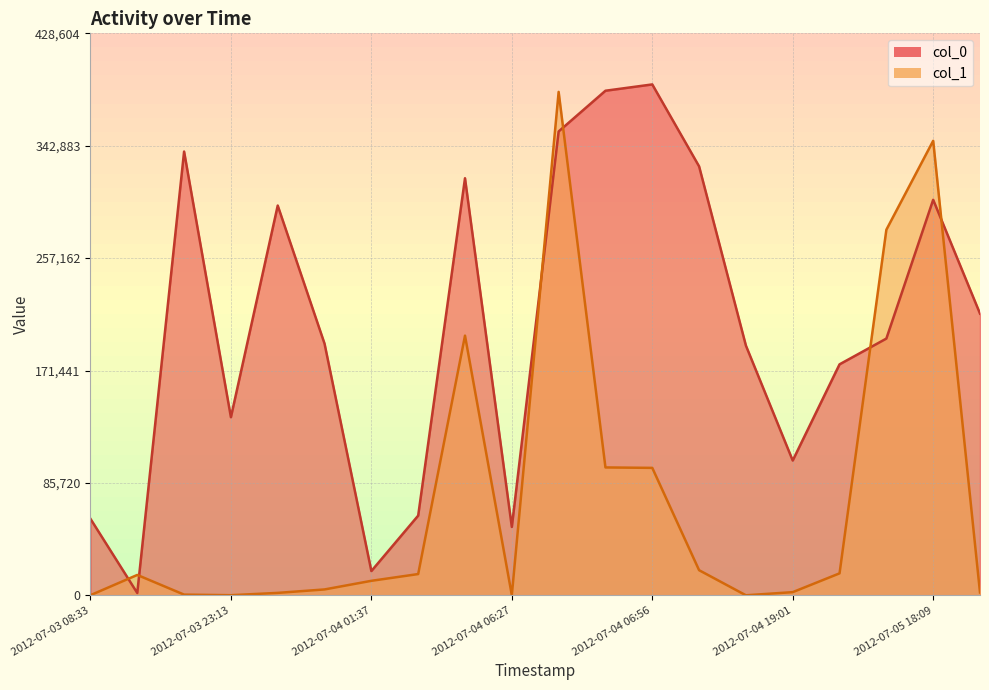

Which series has the largest total across all categories?

col_0